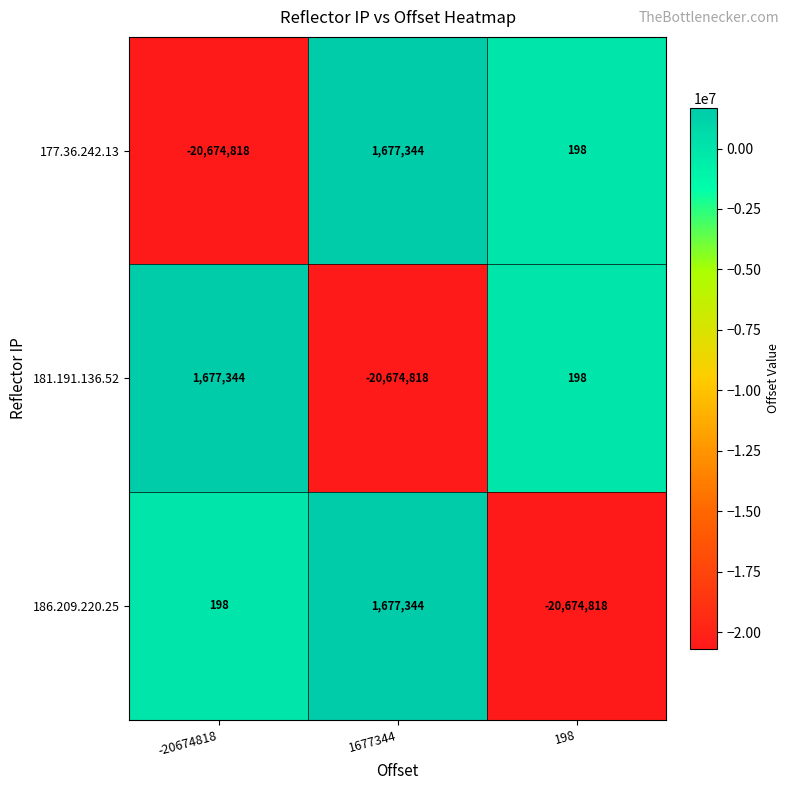

The value of 181.191.136.52 at 1677344 is -36110636. True or false?

False